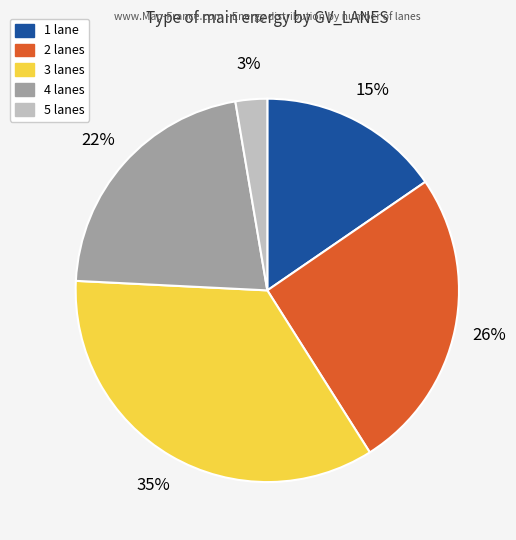

Is there a majority slice in this chart?

No